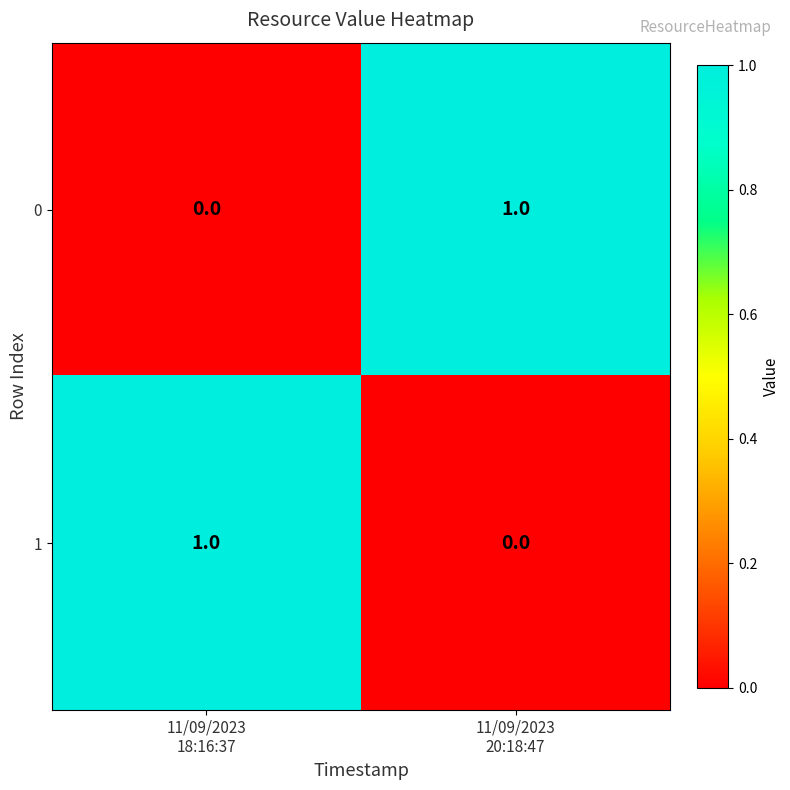

What is the total value across all series at 11/09/2023
18:16:37?

1